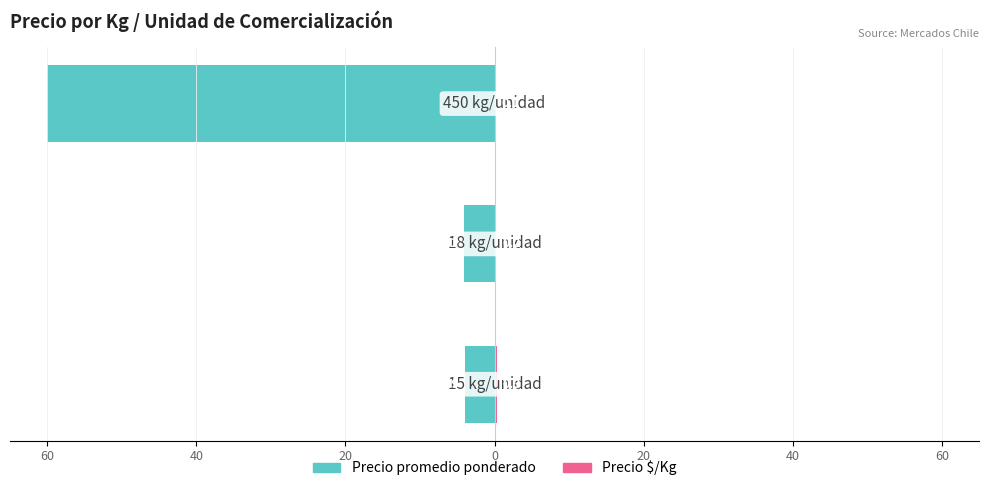

Which series has the widest spread of values?

Precio promedio ponderado